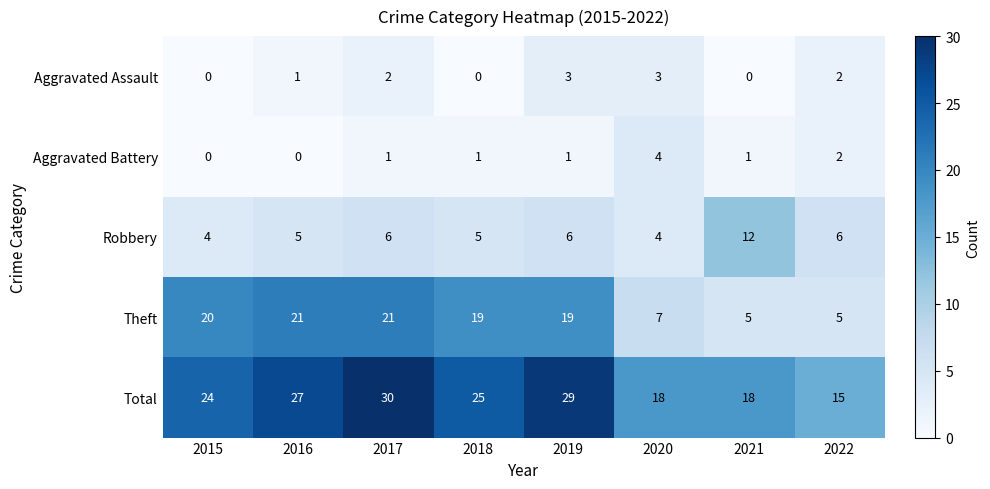

Count the number of categories in the chart.

8